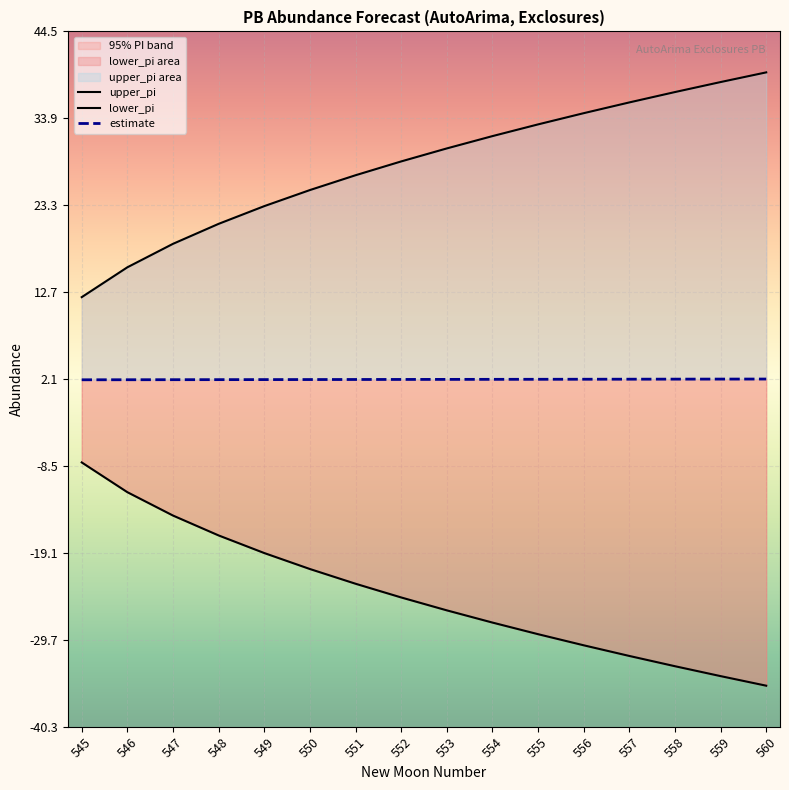

Reading left to right, what are all the values shown in this chart?

upper_pi: 545=12.1	546=15.7	547=18.6	548=21.0	549=23.2	550=25.2	551=27.0	552=28.6	553=30.2	554=31.7	555=33.2	556=34.5	557=35.8	558=37.1	559=38.3	560=39.5
lower_pi: 545=-8.1	546=-11.7	547=-14.6	548=-17.0	549=-19.1	550=-21.1	551=-22.9	552=-24.5	553=-26.1	554=-27.6	555=-29.0	556=-30.4	557=-31.7	558=-32.9	559=-34.1	560=-35.3
estimate: 545=2.0	546=2.0	547=2.0	548=2.0	549=2.0	550=2.0	551=2.0	552=2.0	553=2.1	554=2.1	555=2.1	556=2.1	557=2.1	558=2.1	559=2.1	560=2.1